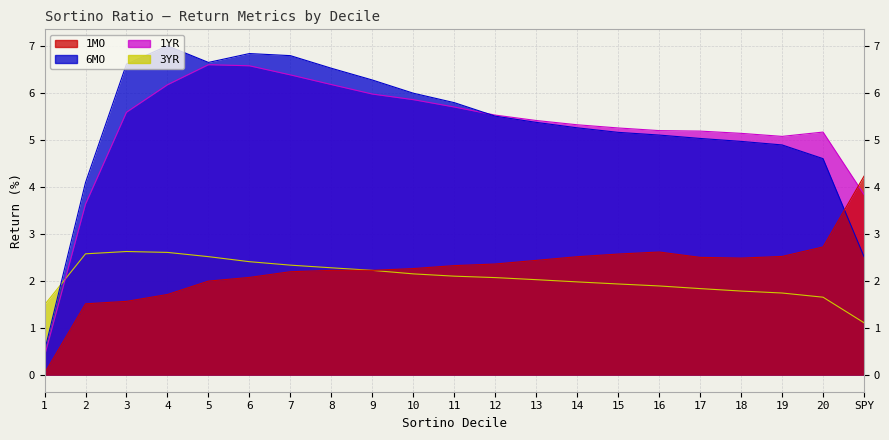

Reading left to right, what are all the values shown in this chart?

1MO: 1=0.0	2=1.5	3=1.6	4=1.7	5=2.0	6=2.1	7=2.2	8=2.2	9=2.2	10=2.3	11=2.3	12=2.4	13=2.4	14=2.5	15=2.6	16=2.6	17=2.5	18=2.5	19=2.5	20=2.7	SPY=4.2
6MO: 1=0.5	2=4.1	3=6.6	4=7.0	5=6.7	6=6.8	7=6.8	8=6.5	9=6.3	10=6.0	11=5.8	12=5.5	13=5.4	14=5.3	15=5.2	16=5.1	17=5.0	18=5.0	19=4.9	20=4.6	SPY=2.5
1YR: 1=0.4	2=3.6	3=5.6	4=6.2	5=6.6	6=6.6	7=6.4	8=6.2	9=6.0	10=5.9	11=5.7	12=5.5	13=5.4	14=5.3	15=5.3	16=5.2	17=5.2	18=5.2	19=5.1	20=5.2	SPY=3.8
3YR: 1=1.5	2=2.6	3=2.6	4=2.6	5=2.5	6=2.4	7=2.3	8=2.3	9=2.2	10=2.2	11=2.1	12=2.1	13=2.0	14=2.0	15=1.9	16=1.9	17=1.8	18=1.8	19=1.8	20=1.7	SPY=1.1